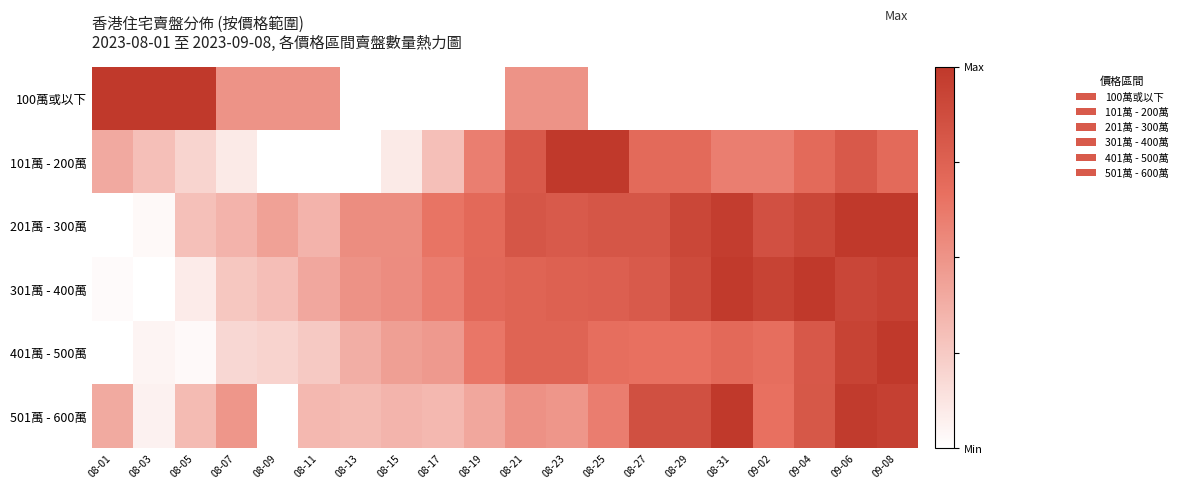

Reading left to right, list all the values displayed in this chart.

100萬或以下: 08-01=1.0	08-03=1.0	08-05=1.0	08-07=0.5	08-09=0.5	08-11=0.5	08-13=0.0	08-15=0.0	08-17=0.0	08-19=0.0	08-21=0.5	08-23=0.5	08-25=0.0	08-27=0.0	08-29=0.0	08-31=0.0	09-02=0.0	09-04=0.0	09-06=0.0	09-08=0.0
101萬 - 200萬: 08-01=0.4	08-03=0.3	08-05=0.2	08-07=0.1	08-09=0.0	08-11=0.0	08-13=0.0	08-15=0.1	08-17=0.3	08-19=0.6	08-21=0.8	08-23=1.0	08-25=1.0	08-27=0.7	08-29=0.7	08-31=0.6	09-02=0.6	09-04=0.7	09-06=0.8	09-08=0.7
201萬 - 300萬: 08-01=0.0	08-03=0.0	08-05=0.3	08-07=0.4	08-09=0.4	08-11=0.4	08-13=0.5	08-15=0.5	08-17=0.6	08-19=0.7	08-21=0.8	08-23=0.8	08-25=0.8	08-27=0.8	08-29=0.9	08-31=1.0	09-02=0.9	09-04=0.9	09-06=1.0	09-08=1.0
301萬 - 400萬: 08-01=0.0	08-03=0.0	08-05=0.1	08-07=0.3	08-09=0.3	08-11=0.4	08-13=0.5	08-15=0.5	08-17=0.6	08-19=0.7	08-21=0.7	08-23=0.8	08-25=0.8	08-27=0.8	08-29=0.9	08-31=1.0	09-02=0.9	09-04=1.0	09-06=0.9	09-08=0.9
401萬 - 500萬: 08-01=0.0	08-03=0.0	08-05=0.0	08-07=0.2	08-09=0.2	08-11=0.3	08-13=0.4	08-15=0.4	08-17=0.5	08-19=0.6	08-21=0.7	08-23=0.7	08-25=0.7	08-27=0.7	08-29=0.7	08-31=0.7	09-02=0.7	09-04=0.8	09-06=0.9	09-08=1.0
501萬 - 600萬: 08-01=0.4	08-03=0.1	08-05=0.3	08-07=0.5	08-09=0.0	08-11=0.3	08-13=0.3	08-15=0.3	08-17=0.3	08-19=0.4	08-21=0.5	08-23=0.5	08-25=0.6	08-27=0.9	08-29=0.9	08-31=1.0	09-02=0.7	09-04=0.8	09-06=1.0	09-08=1.0